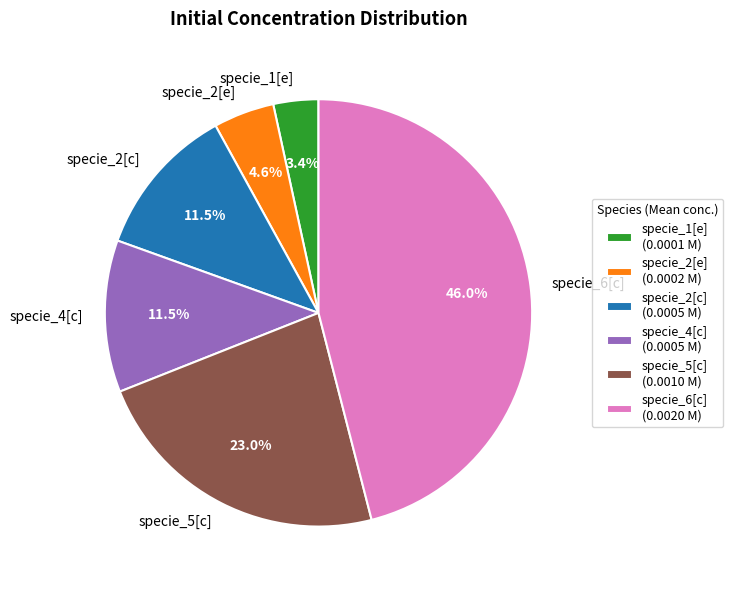

Is it true that specie_2[c] is 1% of the pie?

False